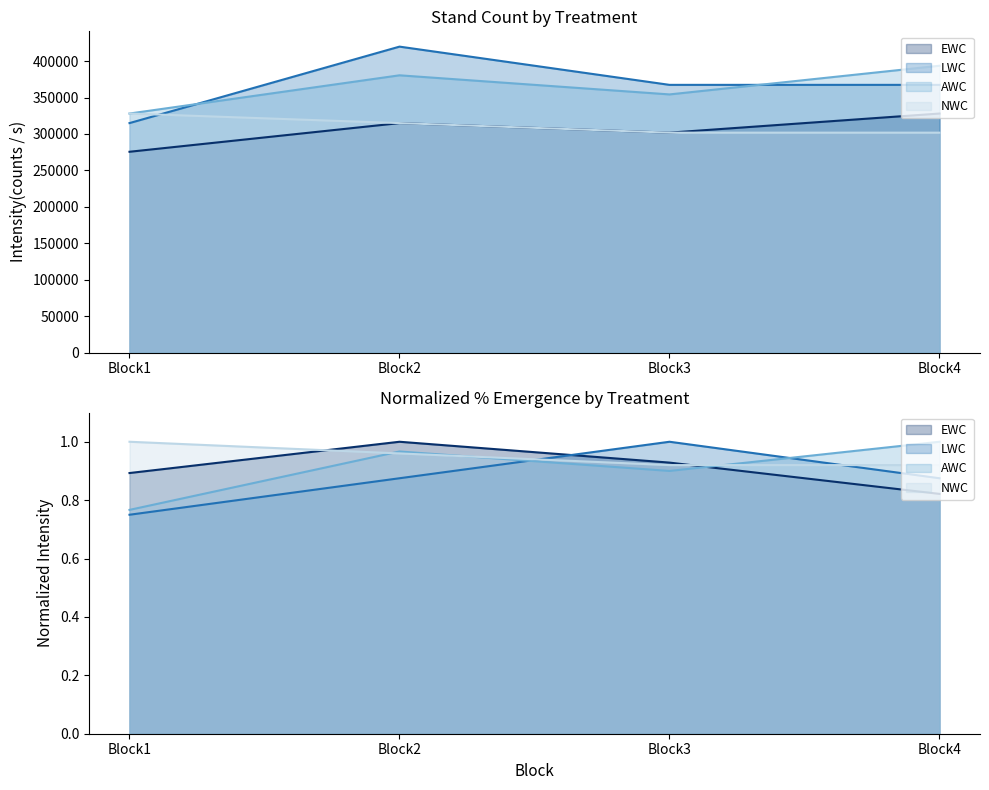

What is the sum of all EWC values?

3.6